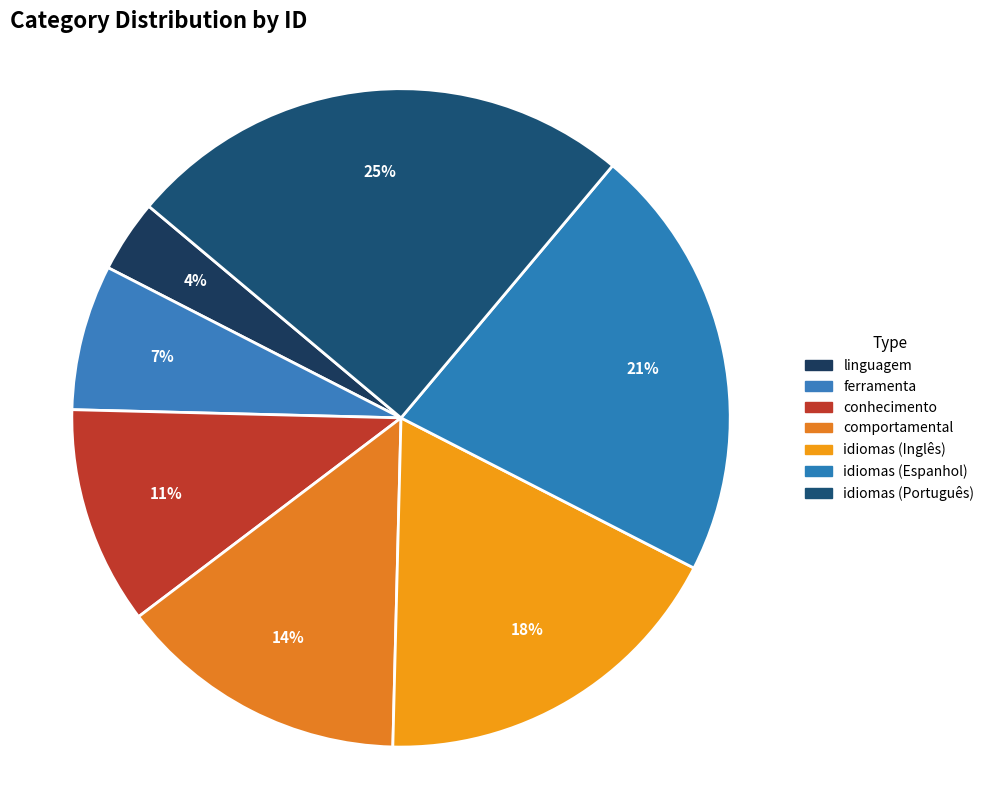

What percentage is the idiomas (Português) slice, to the nearest percent?

25%